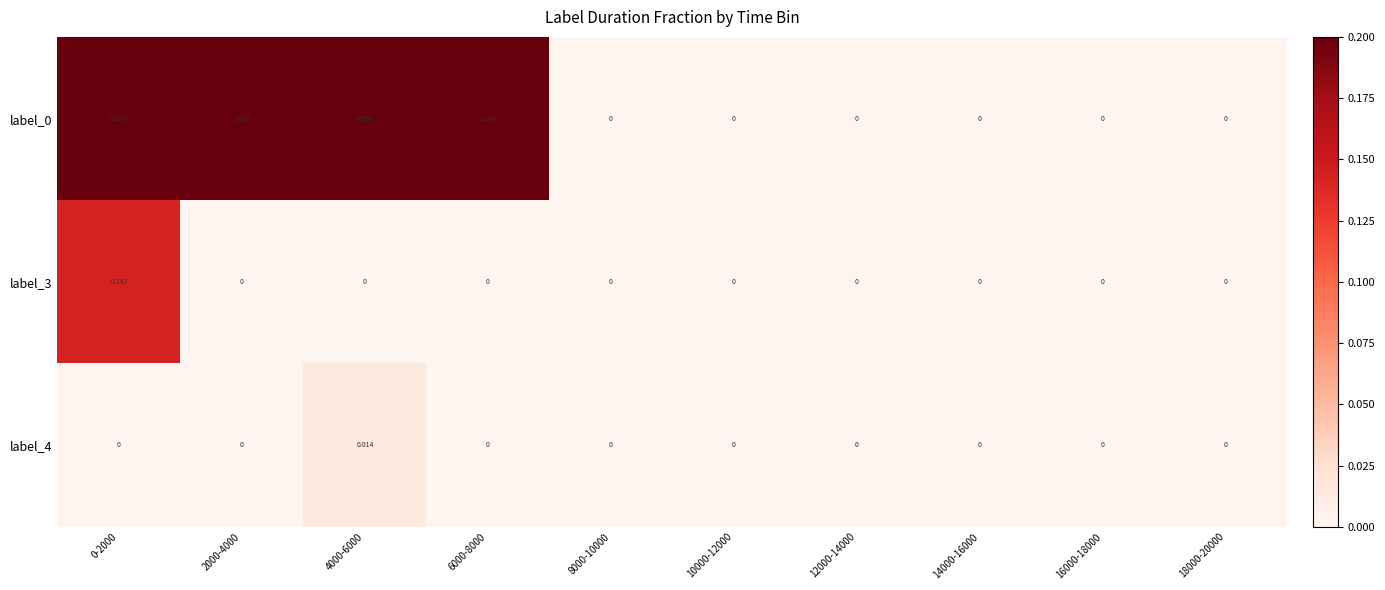

Is the value of label_0 at 2000-4000 greater than the value of label_3 at 10000-12000?

Yes